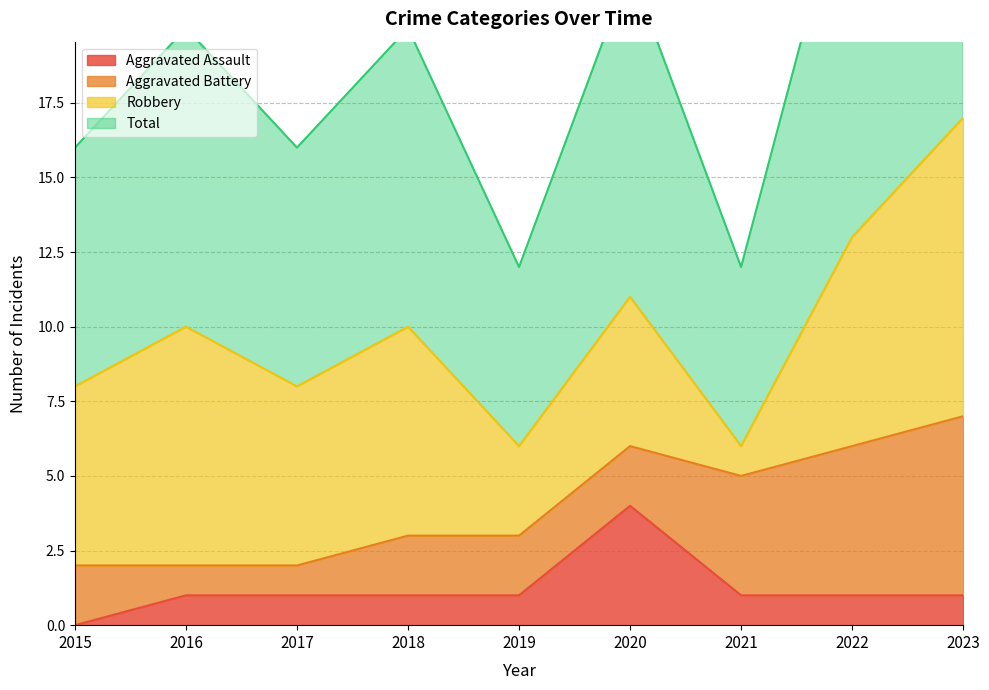

The Aggravated Assault series shows 0 at 2018. True or false?

False